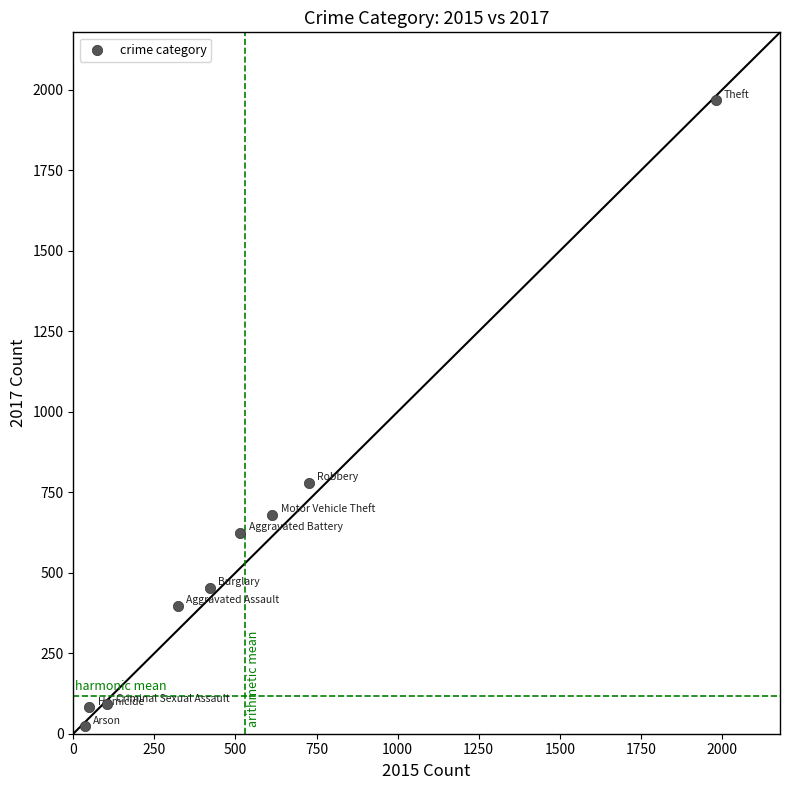

What Y value in the scatter plot is closest to 995?

780